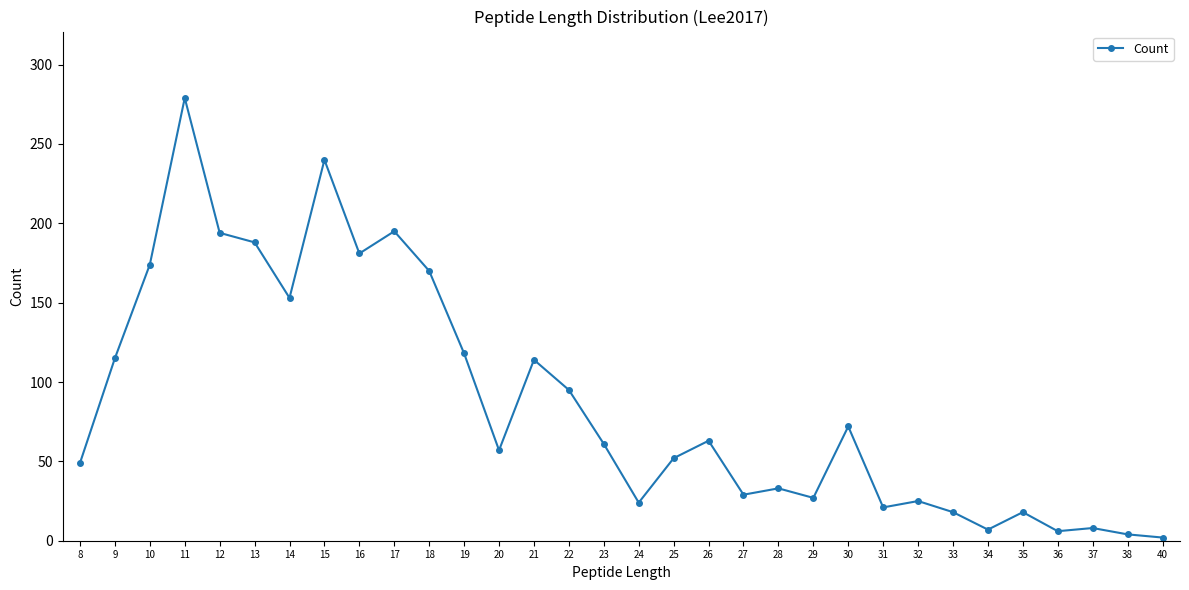

What is the greatest value displayed?

279